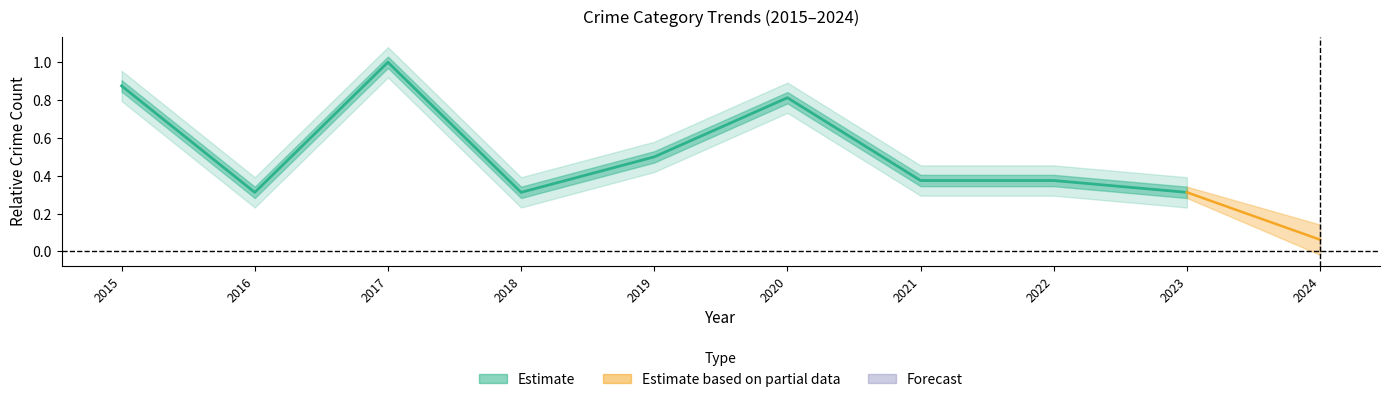

What is the sum of the values at 2017 and 2022?

1.4